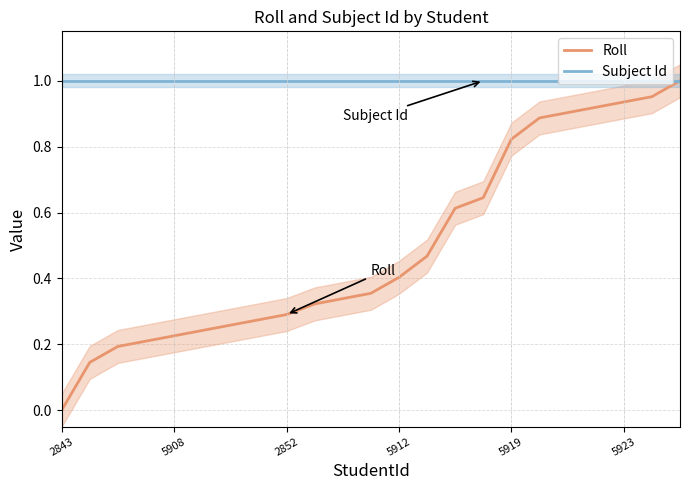

What position from the left is 5908?

5